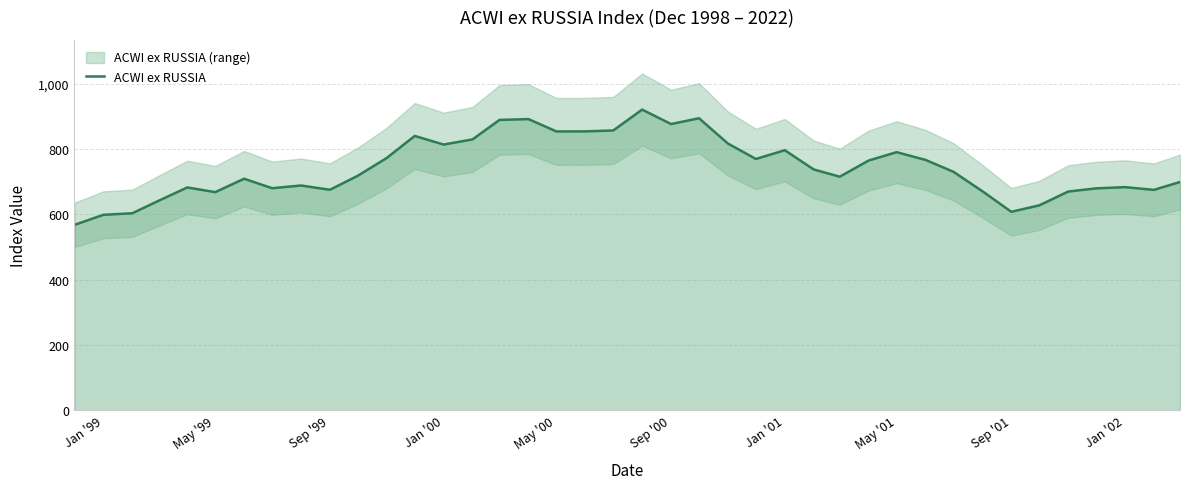

What is the minimum value for ACWI ex RUSSIA?

567.4